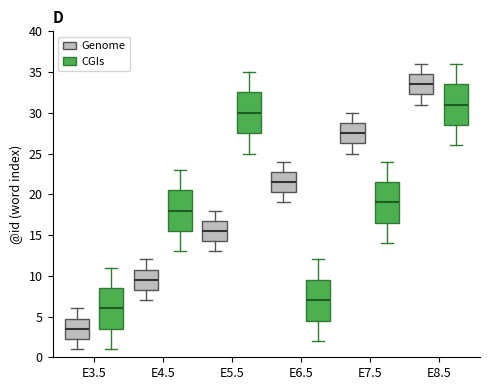

Which box has the highest median line?

E8.5 (Genome)